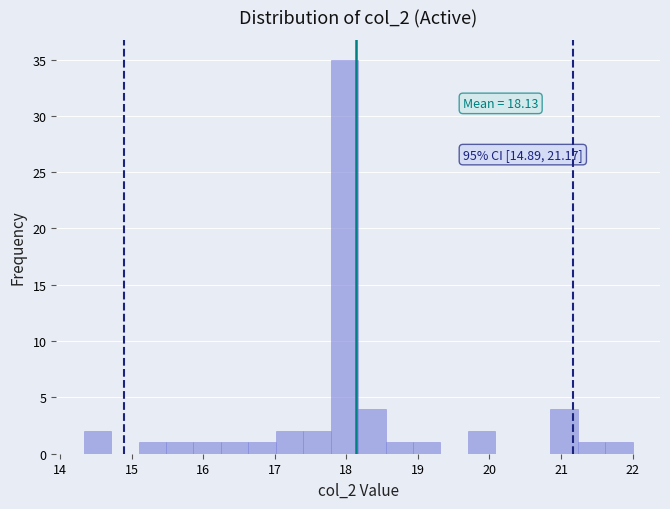

Around what value on the x-axis is the tallest bar? Give the approximate position of its centre, as read against the axis.

18.0